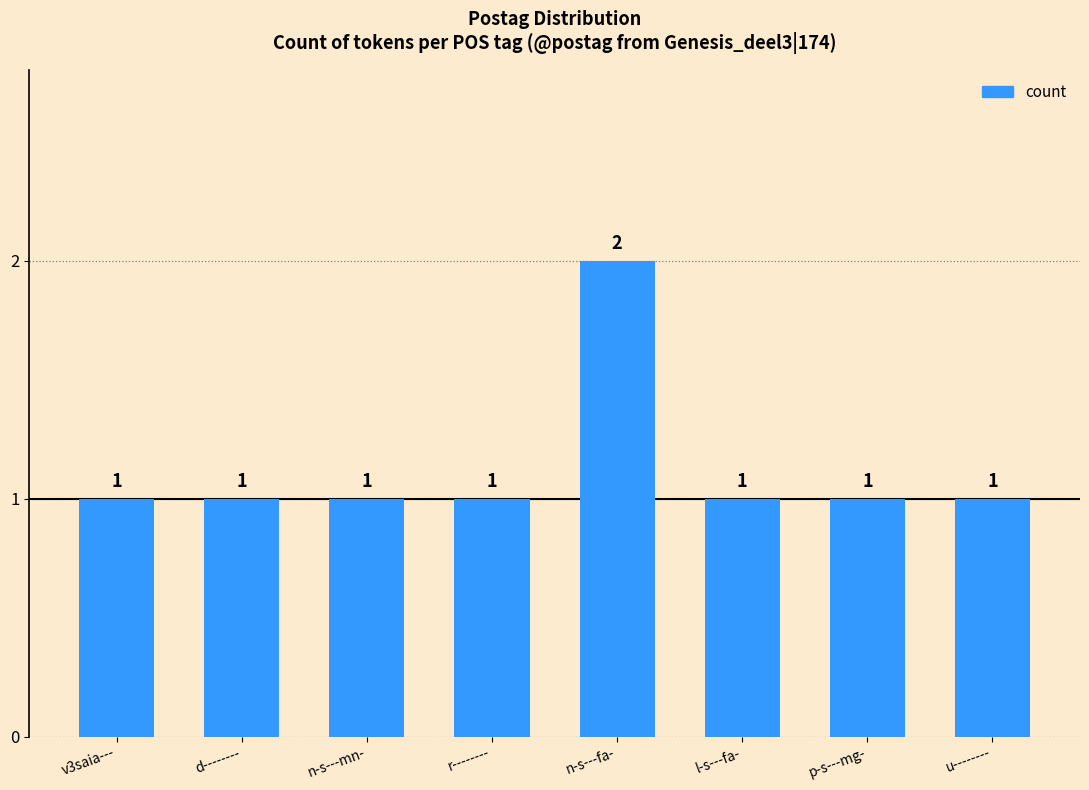

How many categories are shown in the chart?

8